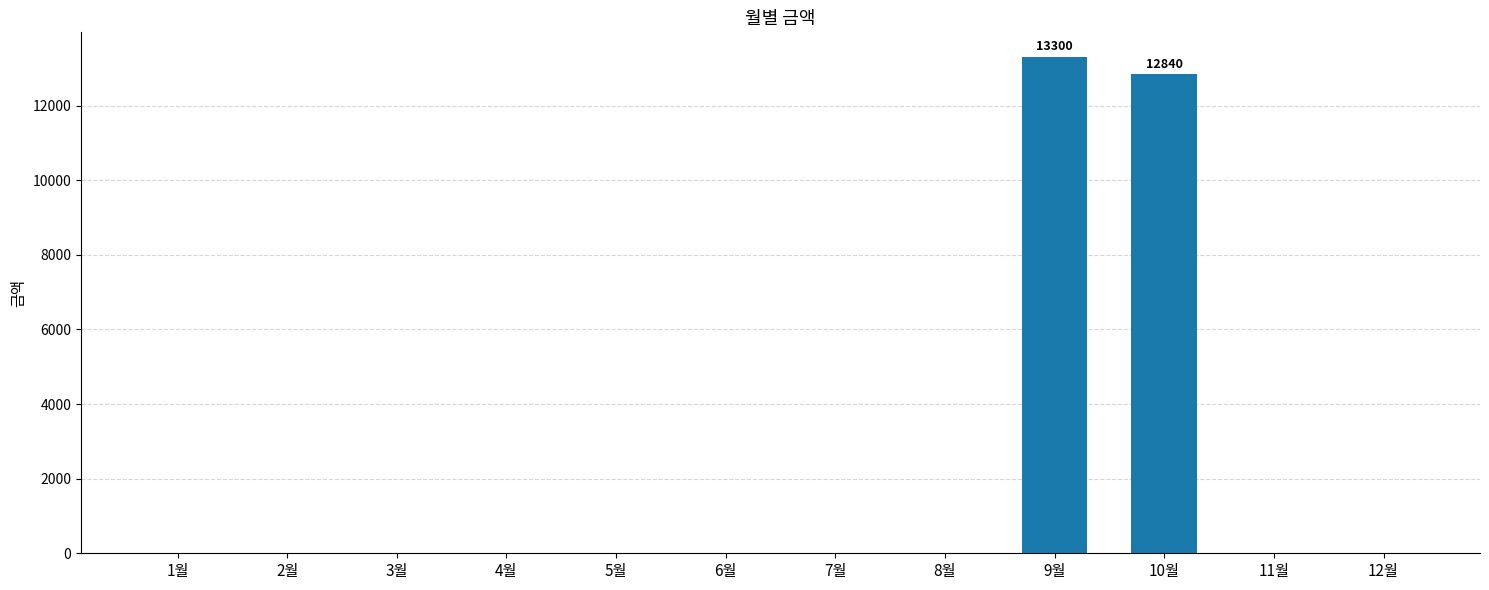

Where is the data nearest to the value 6650?

10월